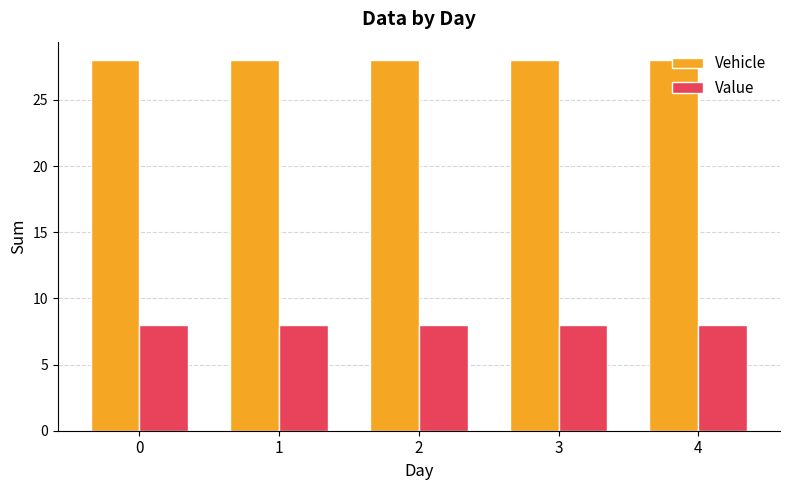

The value of Vehicle at 1 is 28. True or false?

True